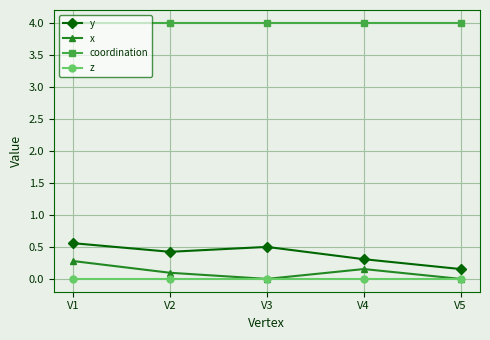

At how many categories does at least one series exceed 1?

5